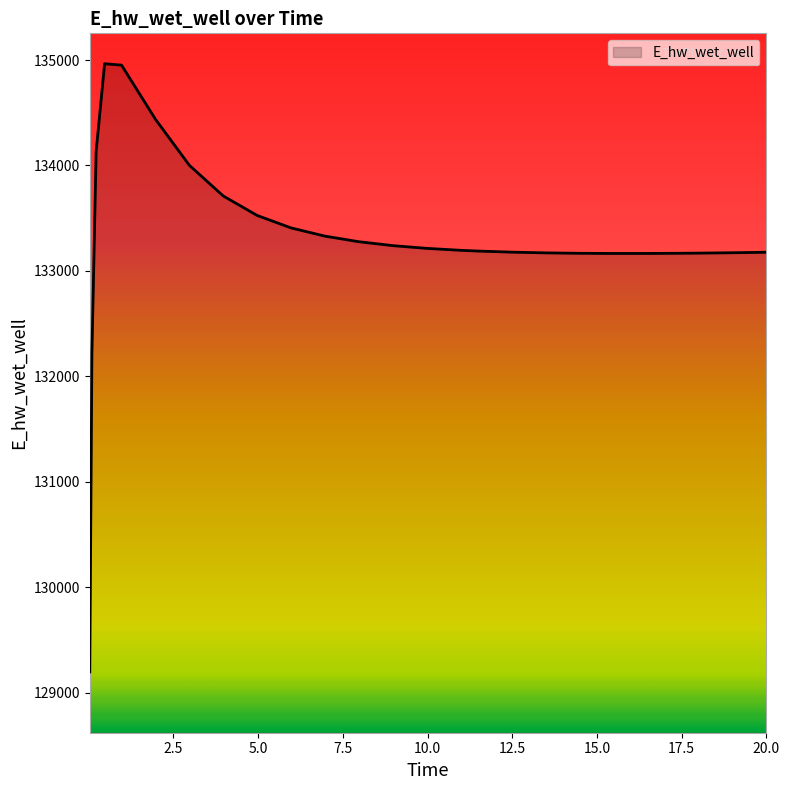

What is the maximum value shown in the chart?

134965.2